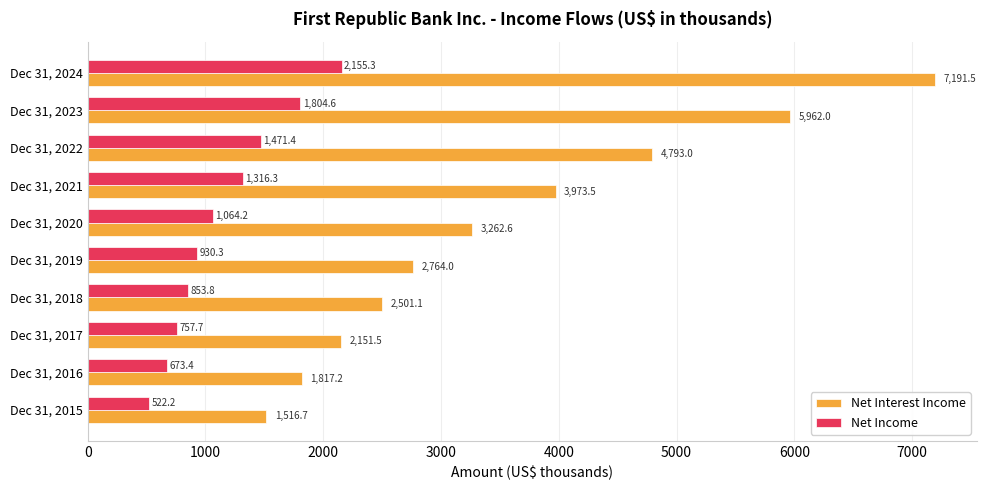

What is the sum of the Net Interest Income values at Dec 31, 2018 and Dec 31, 2020?

5763.7